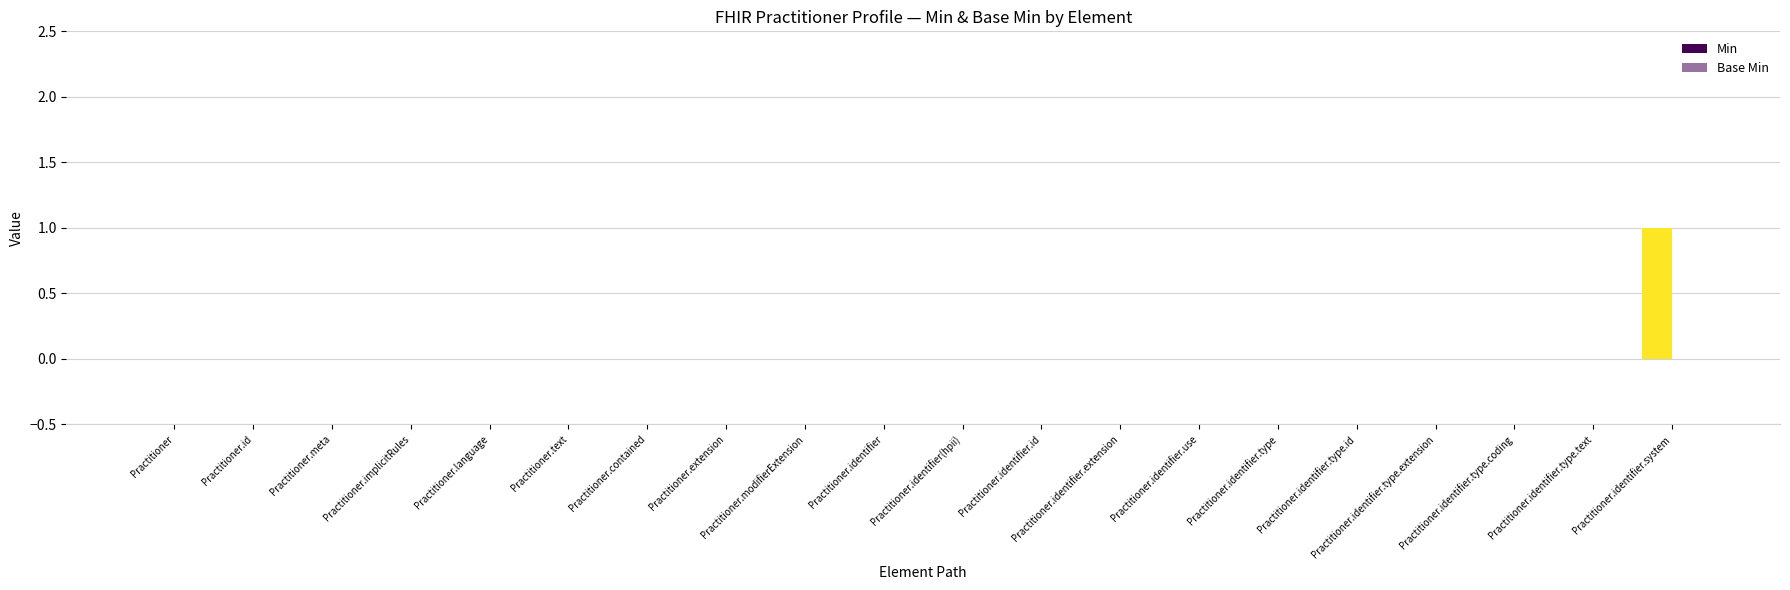

How many categories are shown in the chart?

20